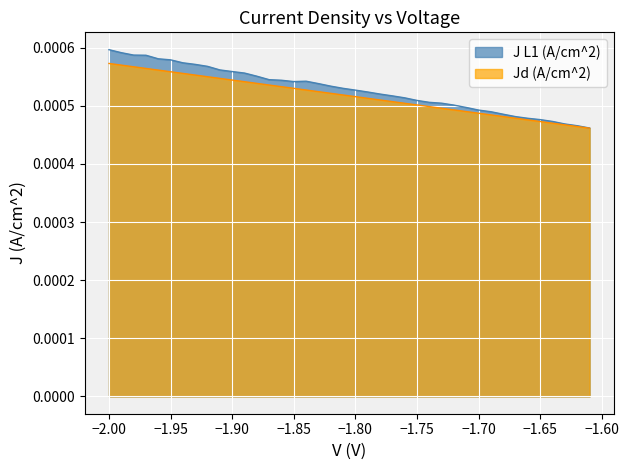

Which series has the widest spread of values?

J L1 (A/cm^2)